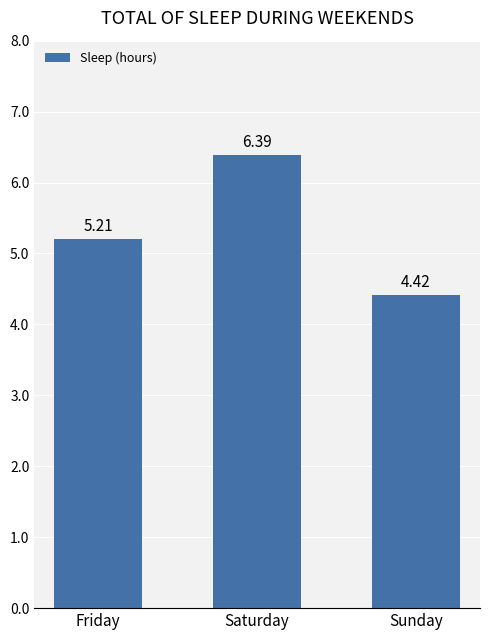

Is it true that the value at Sunday is 2.2?

False